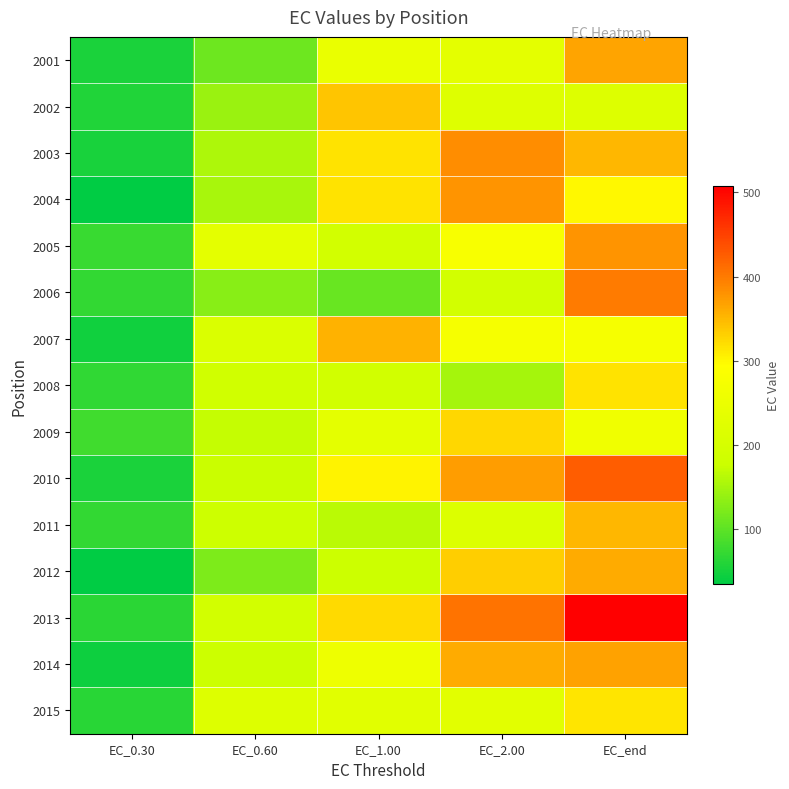

Which has a higher value, EC_2.00 or EC_0.30?

EC_2.00